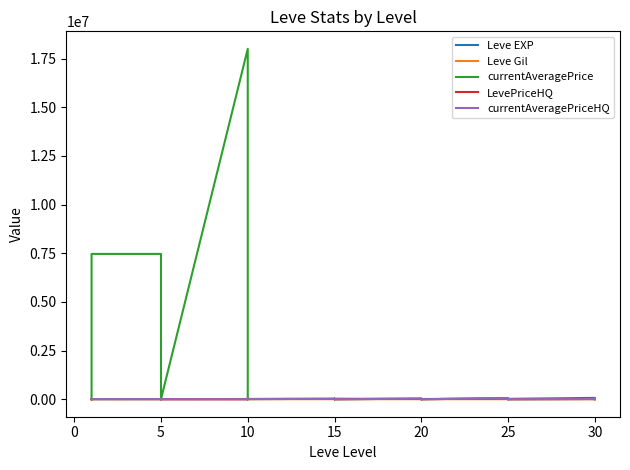

How many lines are shown in the chart?

5